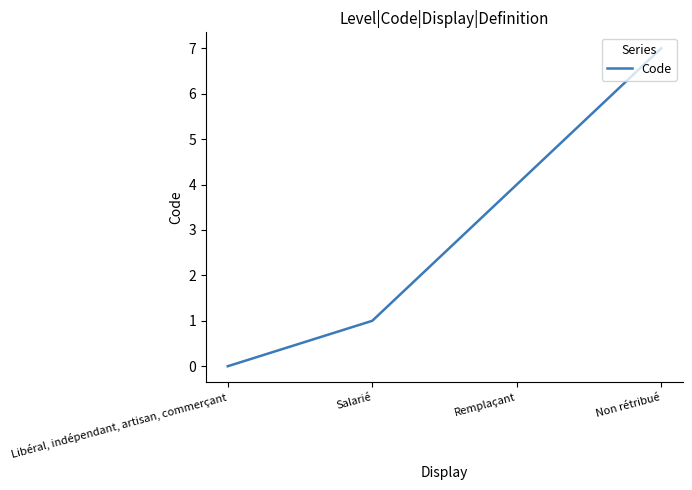

Approximately how many times larger is the value at Remplaçant compared to Non rétribué?

0.6